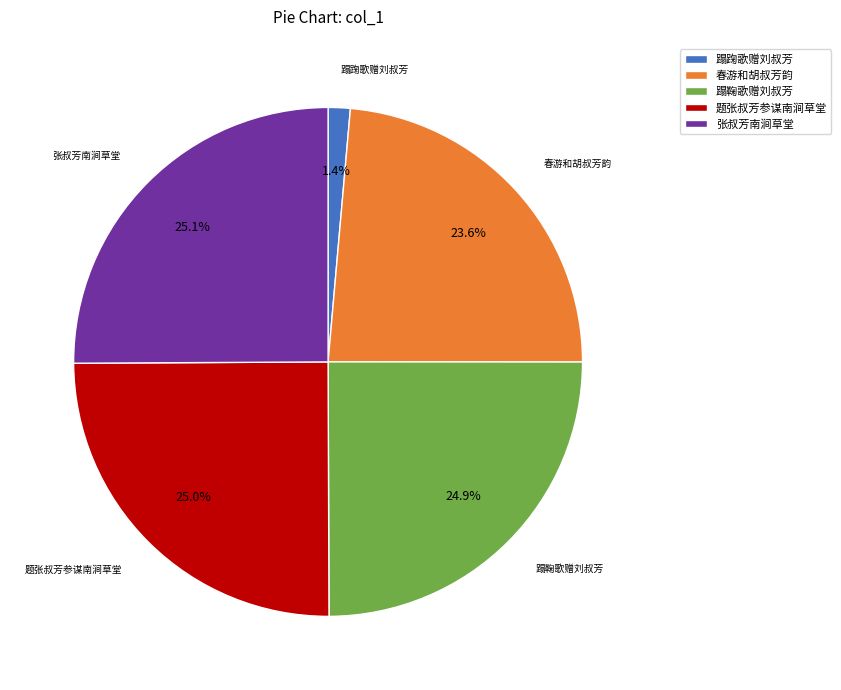

Between 题张叔芳参谋南涧草堂 and 春游和胡叔芳韵, which is larger?

题张叔芳参谋南涧草堂